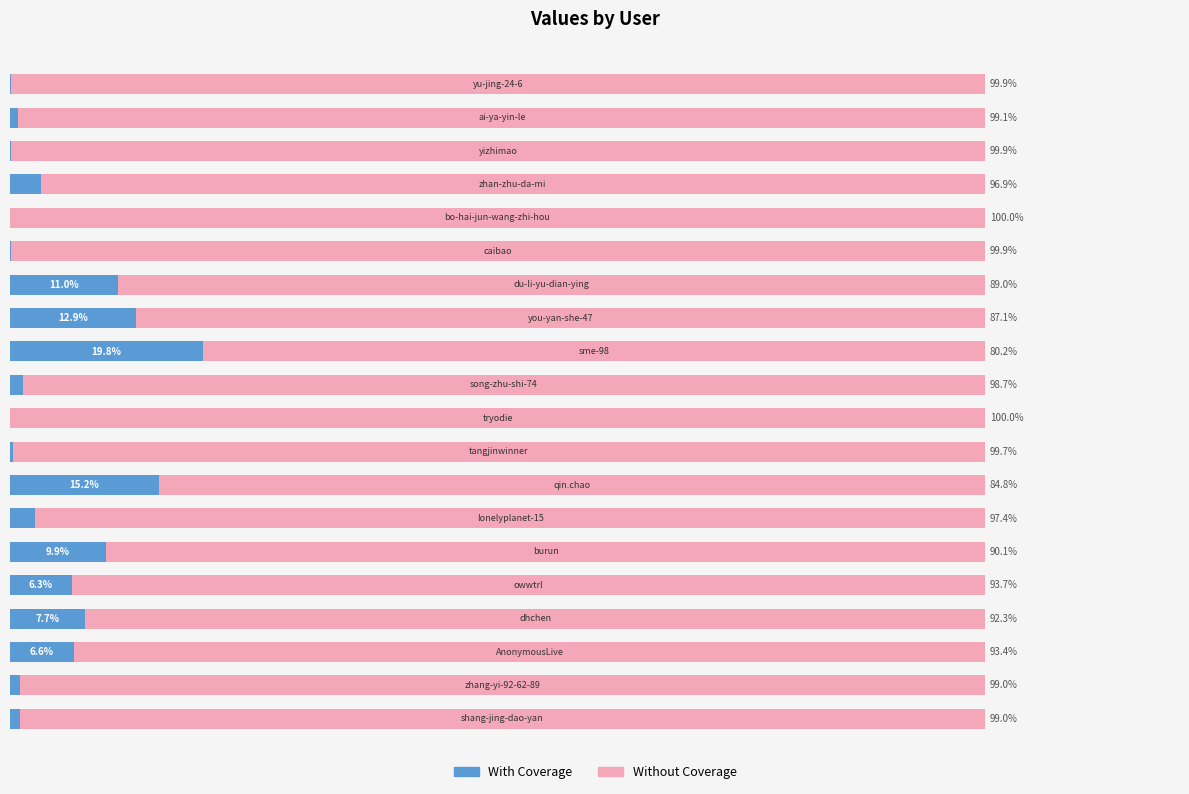

At how many categories does at least one series exceed 82?

19